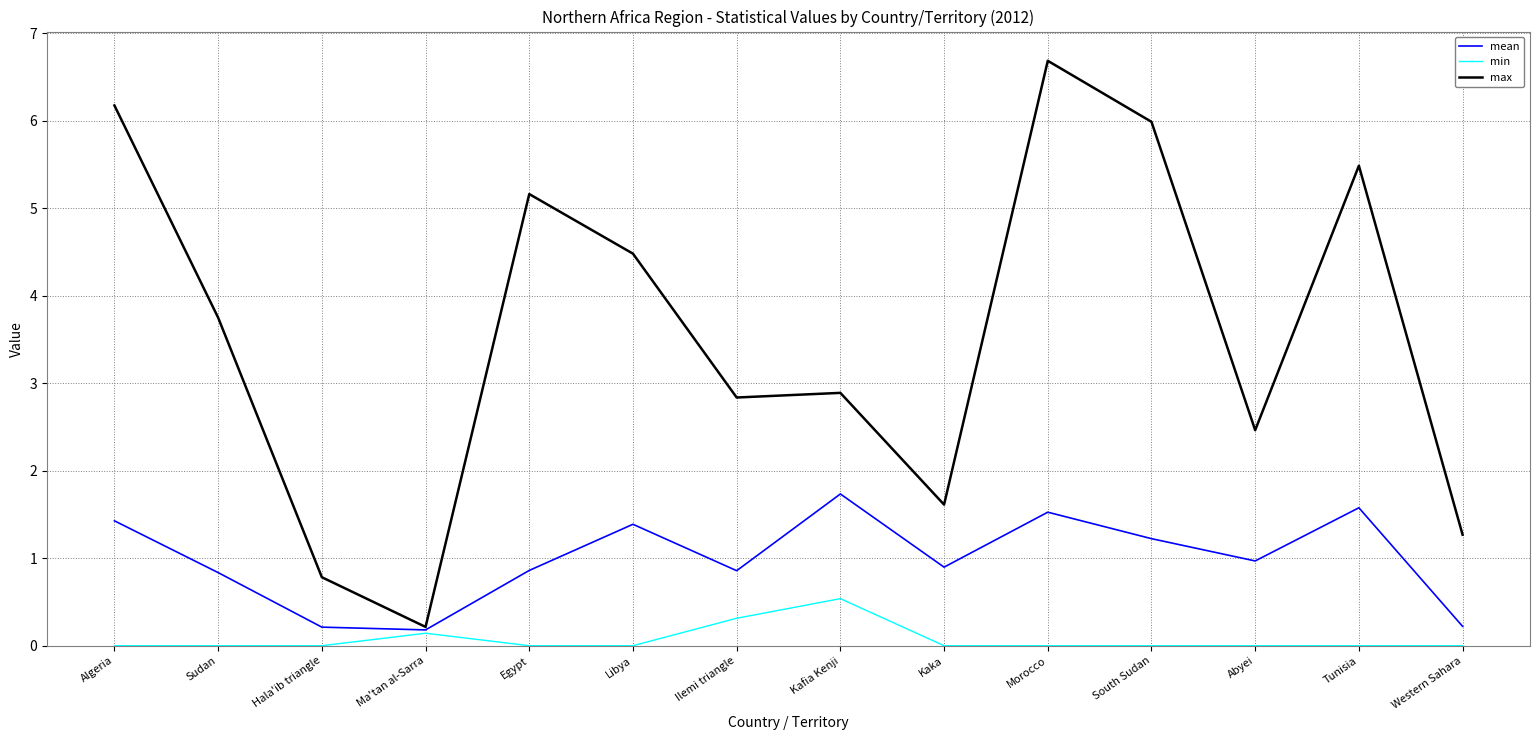

Rank the series by their average value, from highest to lowest.

max, mean, min